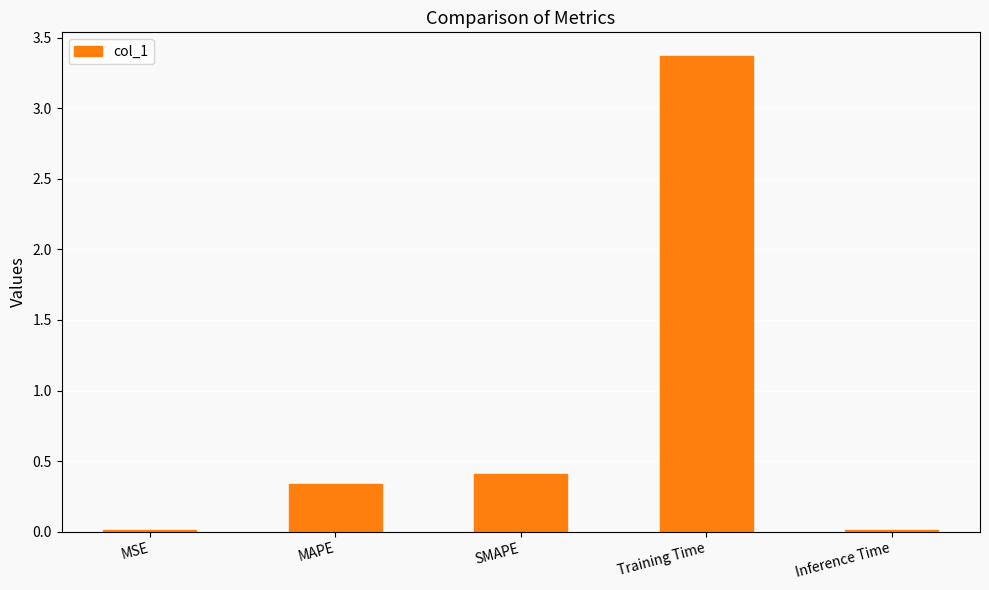

Is it true that the value at Training Time is 5.0?

False